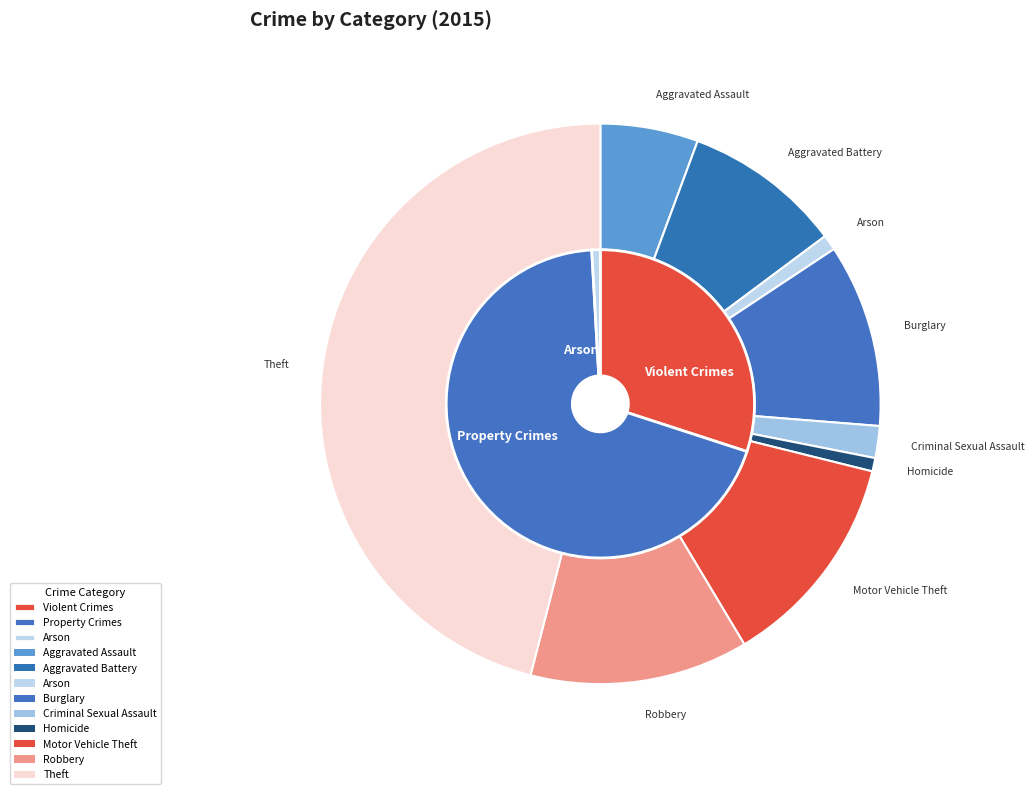

How many segments does this pie chart have?

9